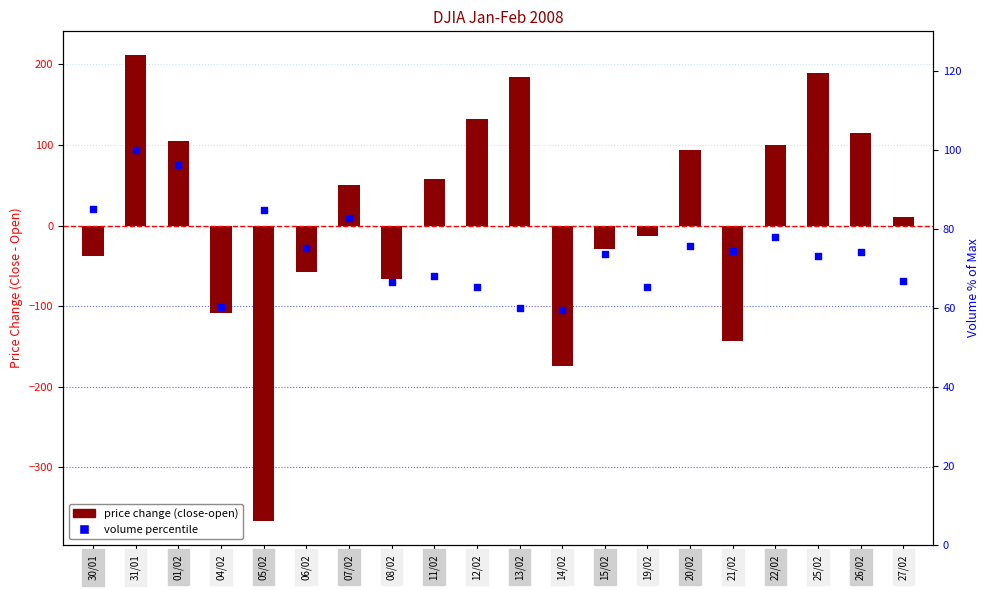

Which series has the widest spread of Y values?

price change (close-open)